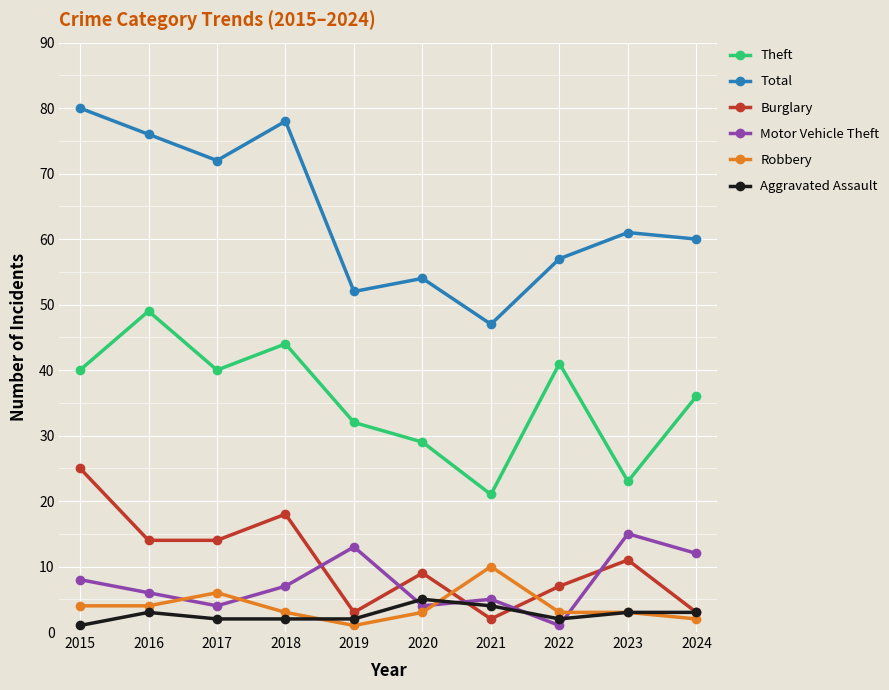

True or false: Theft and Robbery intersect in this chart.

False